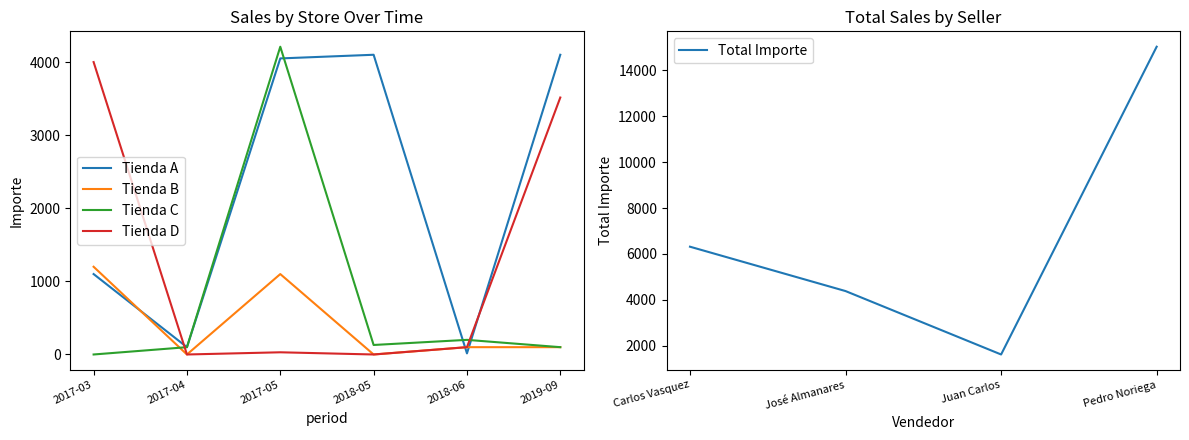

Where is the first local minimum for Tienda A?

2017-04